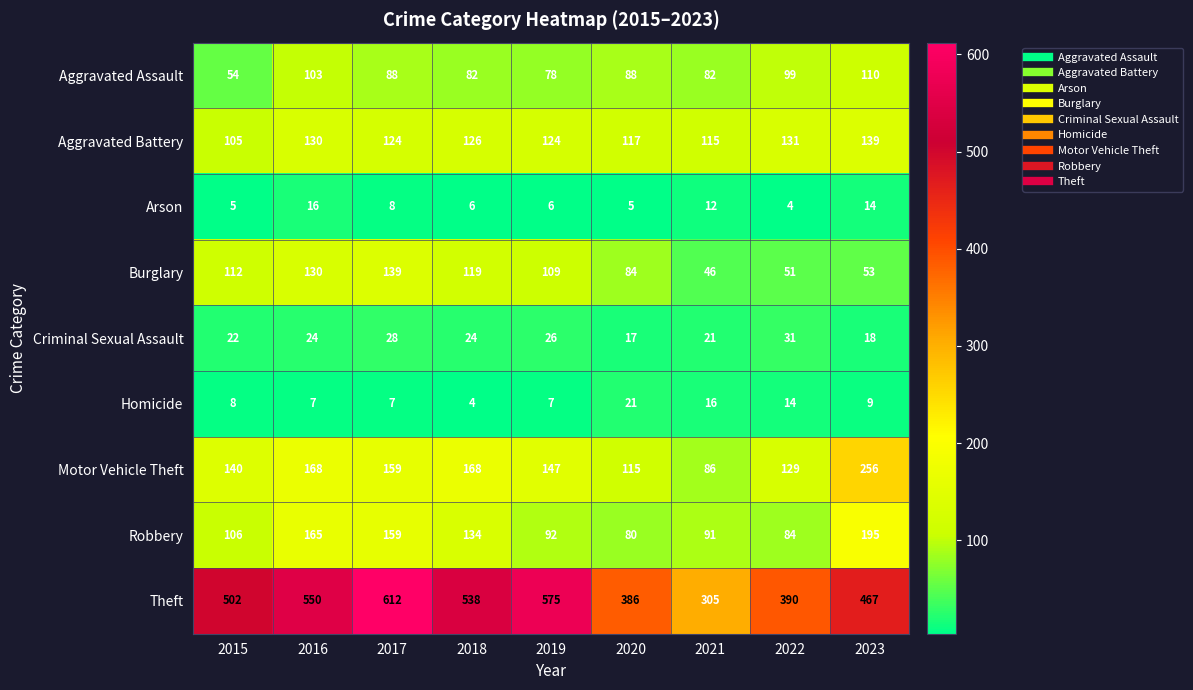

What is the sum of all Burglary values?

843